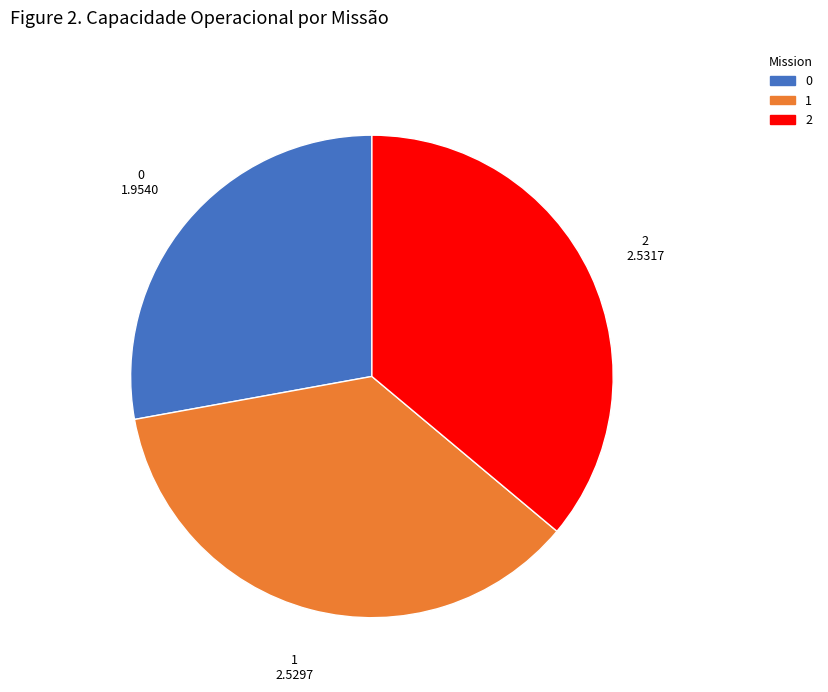

Do 0 and 2 together represent more than half of the pie?

Yes